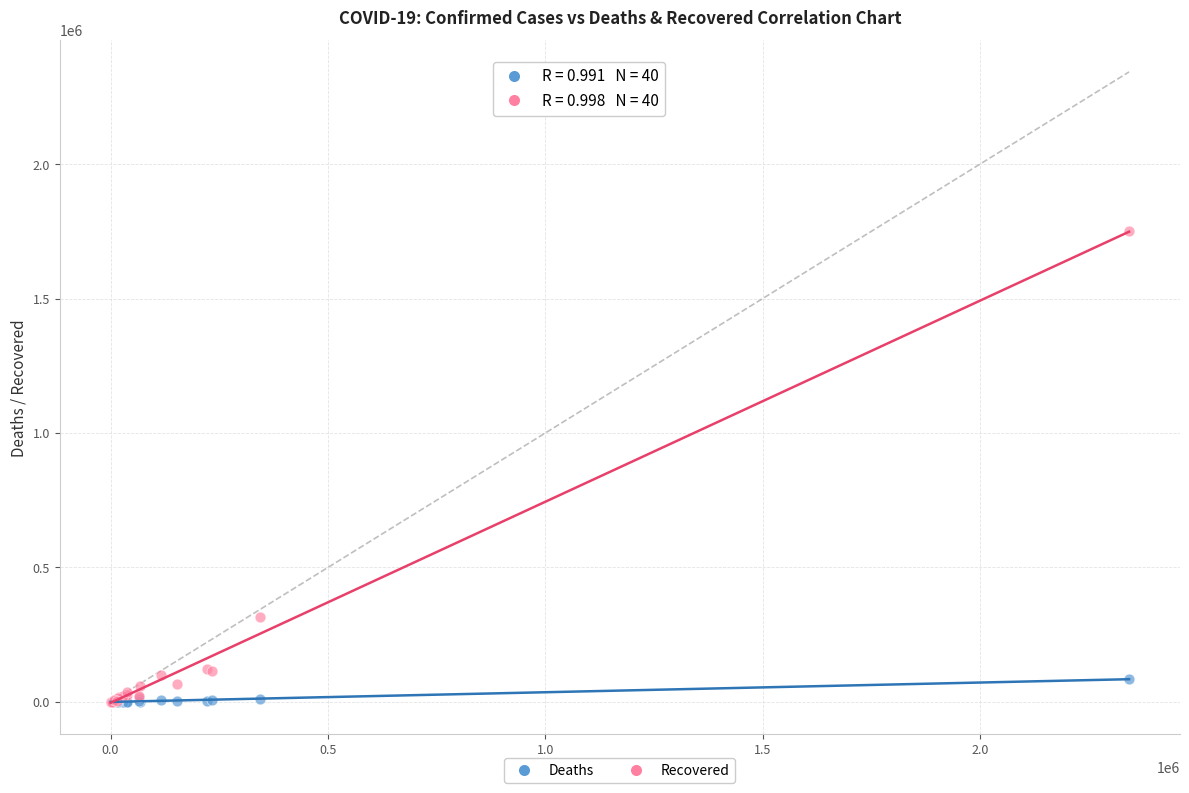

In the Recovered series, what Y value is closest to 875974?

316169